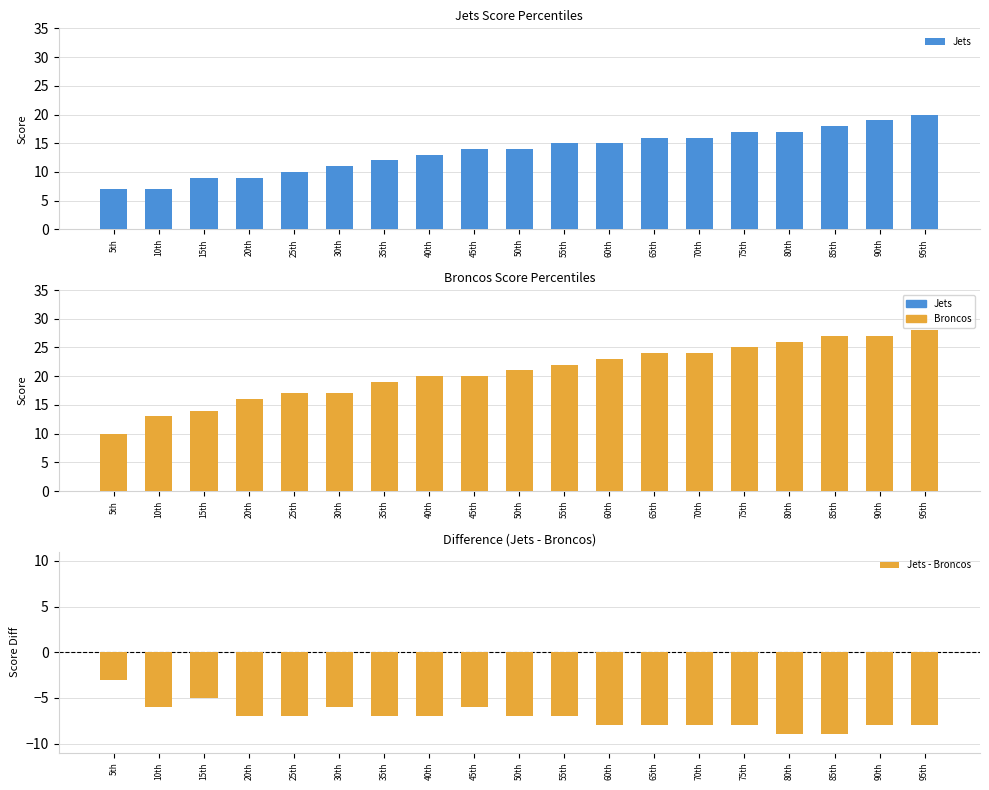

At how many categories does at least one series exceed 12?

18